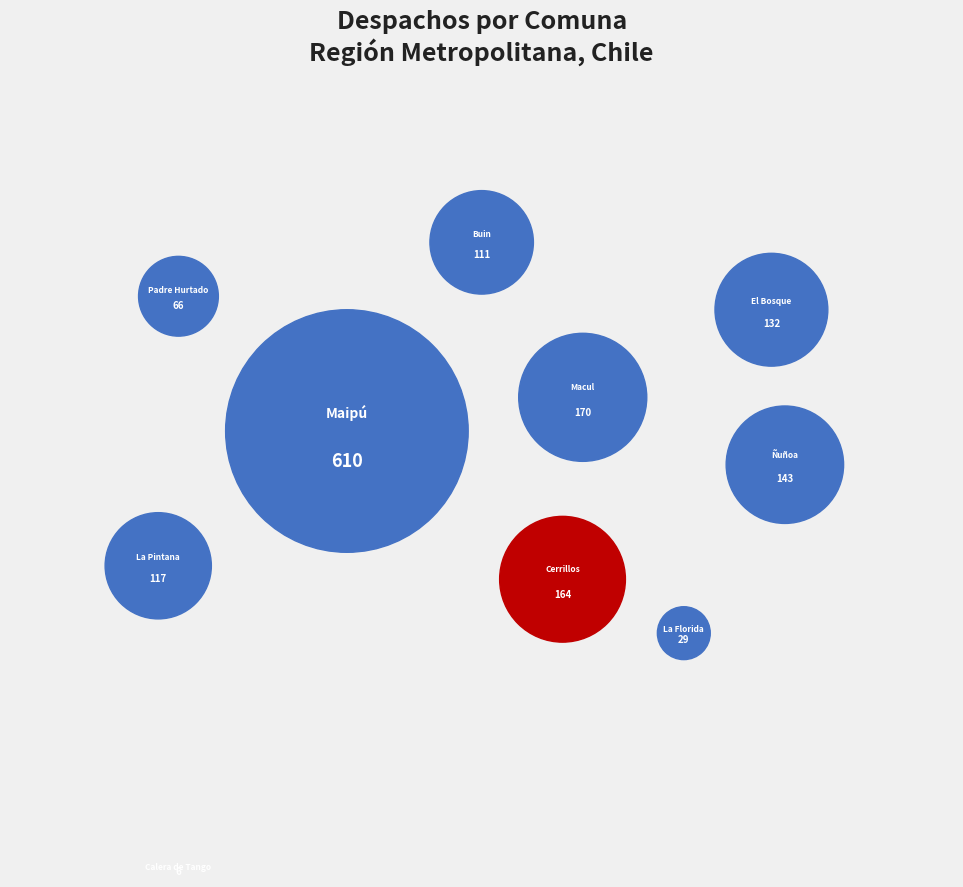

Is there any slice that represents more than half of the pie?

No